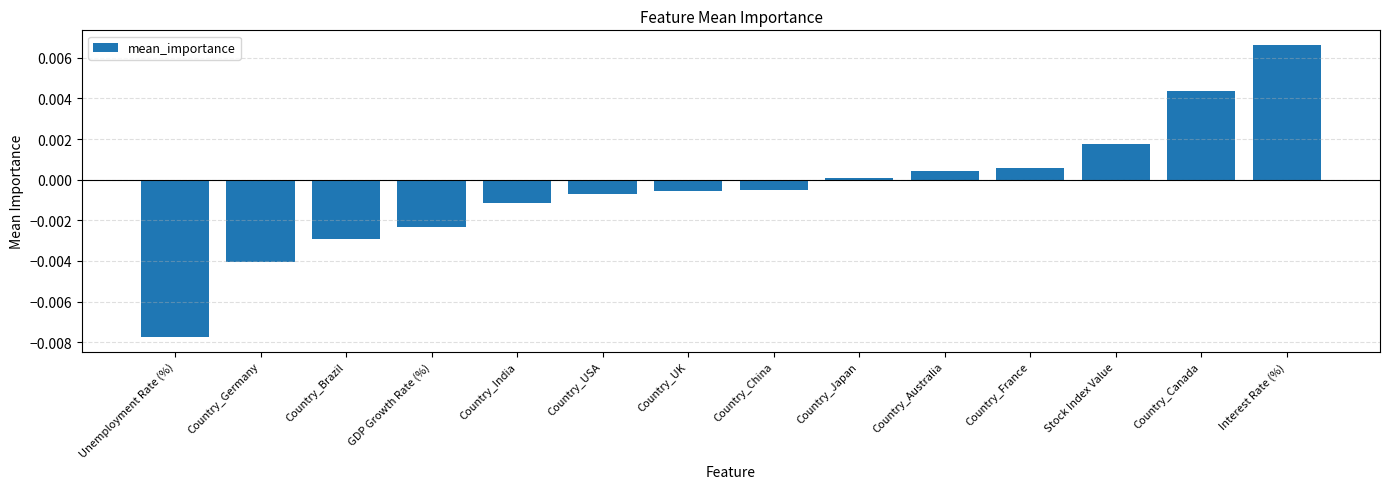

How many data points does each series have?

14